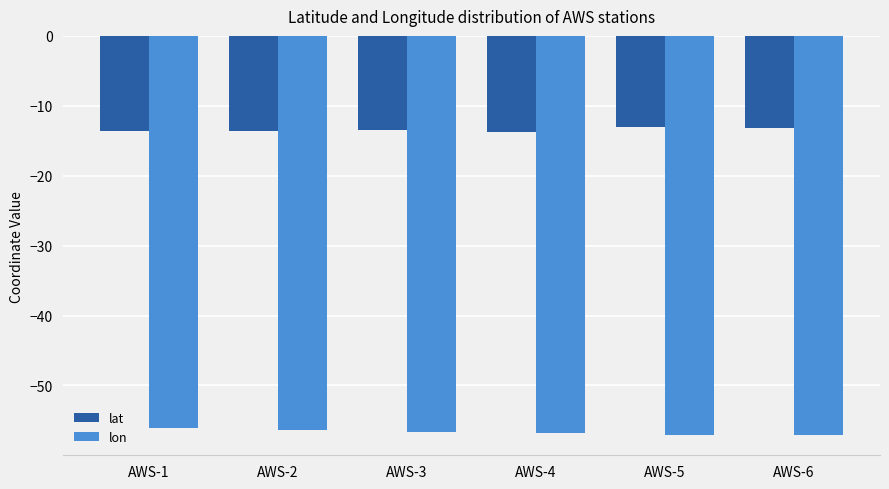

What is the sum of all lat values?

-80.6